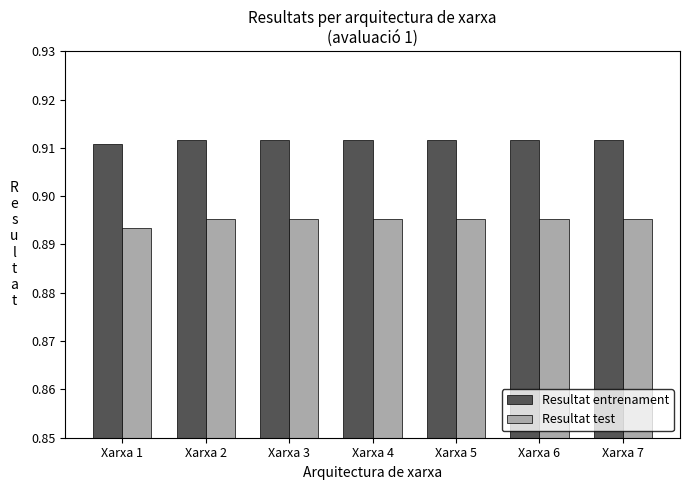

Count the Resultat entrenament values in the range 0 to 1.

7